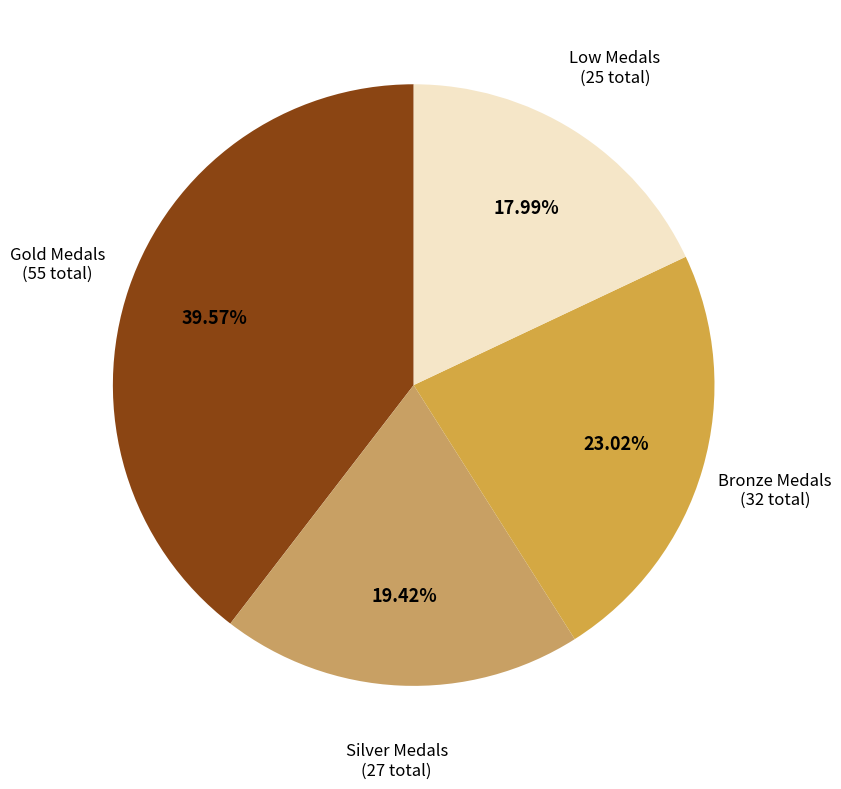

To the nearest percent, what is the difference between the largest and smallest slice percentages?

22%